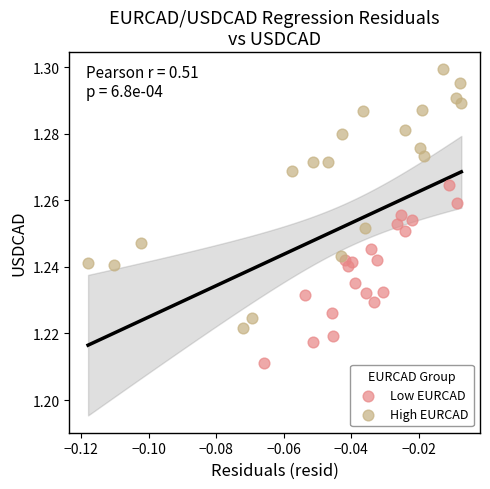

Which series has the largest Y range (max minus min)?

High EURCAD